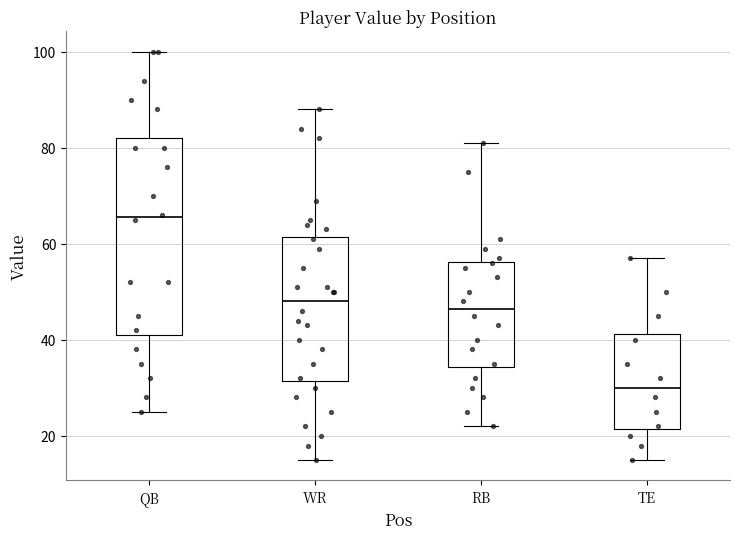

Comparing the boxes themselves (not the whiskers), which one is the tallest?

QB